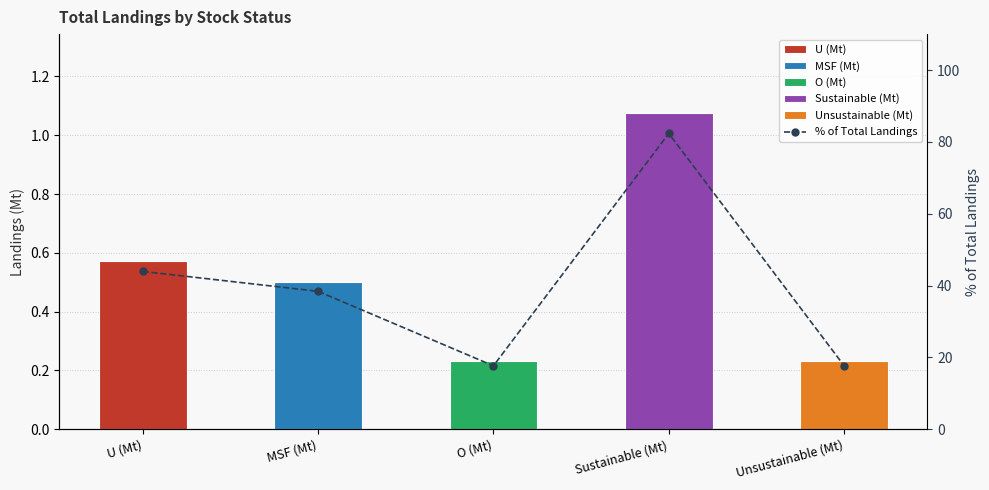

Where is the data nearest to the value 50?

U (Mt)